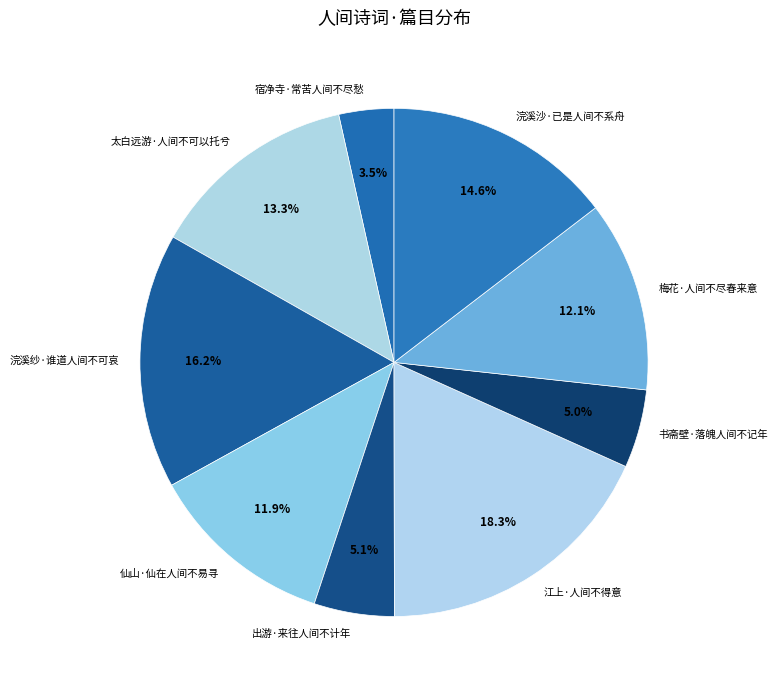

The 浣溪纱·谁道人间不可哀 slice represents 9% of the pie. True or false?

False